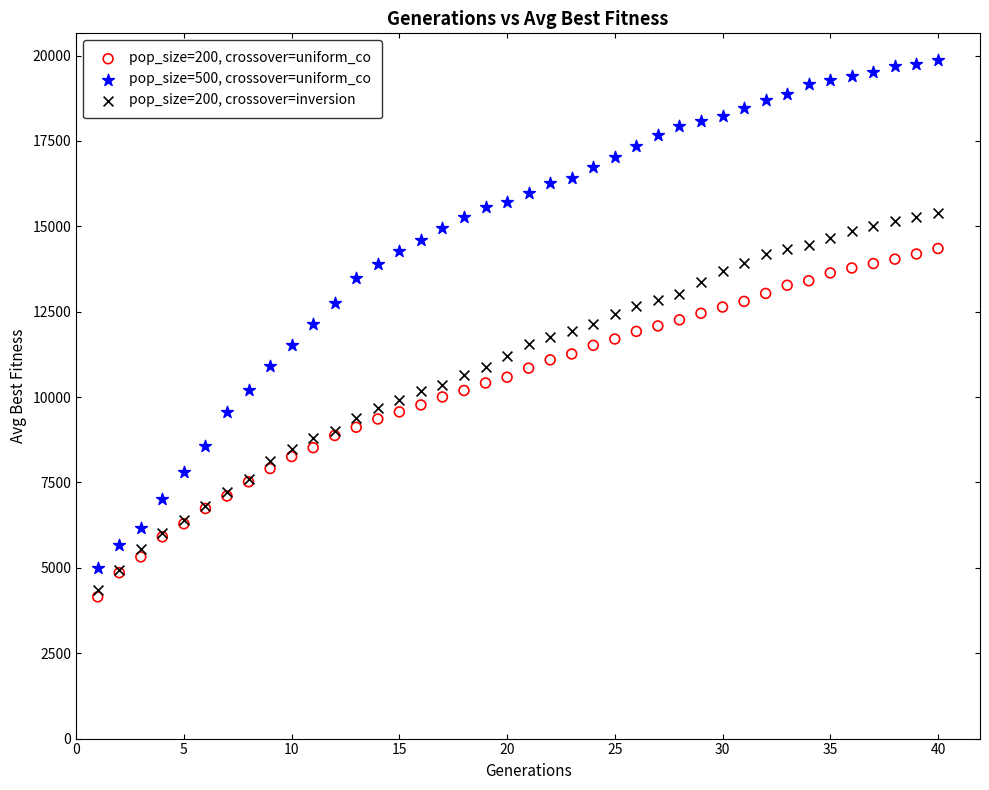

What are all the series names shown in the legend?

pop_size=200, crossover=uniform_co, pop_size=500, crossover=uniform_co, pop_size=200, crossover=inversion